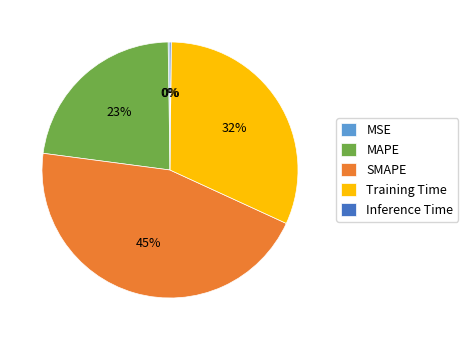

The MAPE slice represents 23% of the pie. True or false?

True